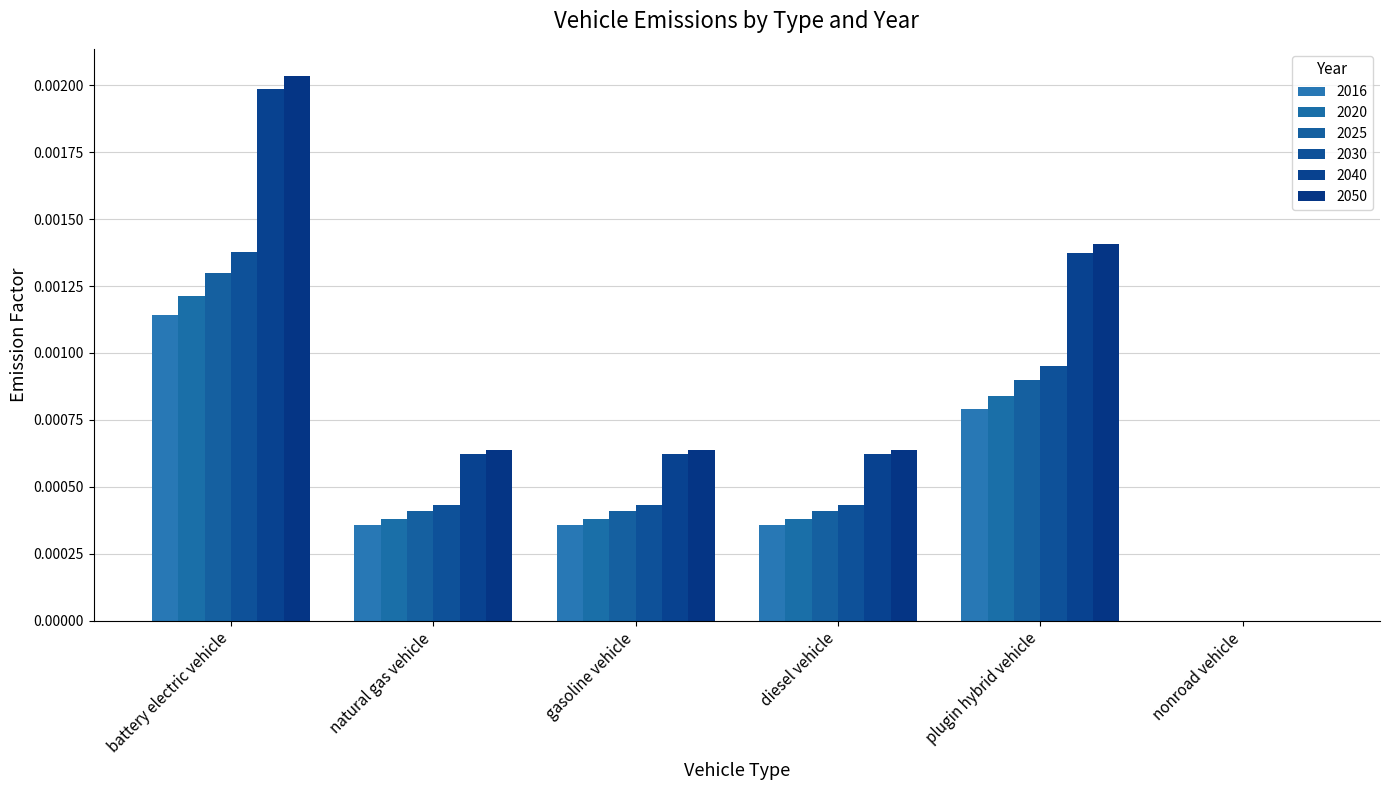

How many groups of bars are there?

6